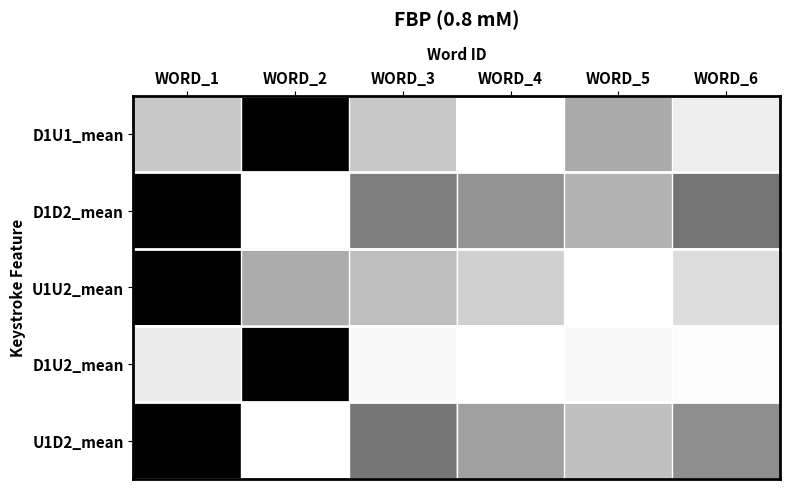

Reading left to right, list all the values displayed in this chart.

D1U1_mean: WORD_1=0.8	WORD_2=0.0	WORD_3=0.8	WORD_4=1.0	WORD_5=0.7	WORD_6=0.9
D1D2_mean: WORD_1=0.0	WORD_2=1.0	WORD_3=0.5	WORD_4=0.6	WORD_5=0.7	WORD_6=0.5
U1U2_mean: WORD_1=0.0	WORD_2=0.7	WORD_3=0.7	WORD_4=0.8	WORD_5=1.0	WORD_6=0.9
D1U2_mean: WORD_1=0.9	WORD_2=0.0	WORD_3=1.0	WORD_4=1.0	WORD_5=1.0	WORD_6=1.0
U1D2_mean: WORD_1=0.0	WORD_2=1.0	WORD_3=0.5	WORD_4=0.6	WORD_5=0.8	WORD_6=0.6